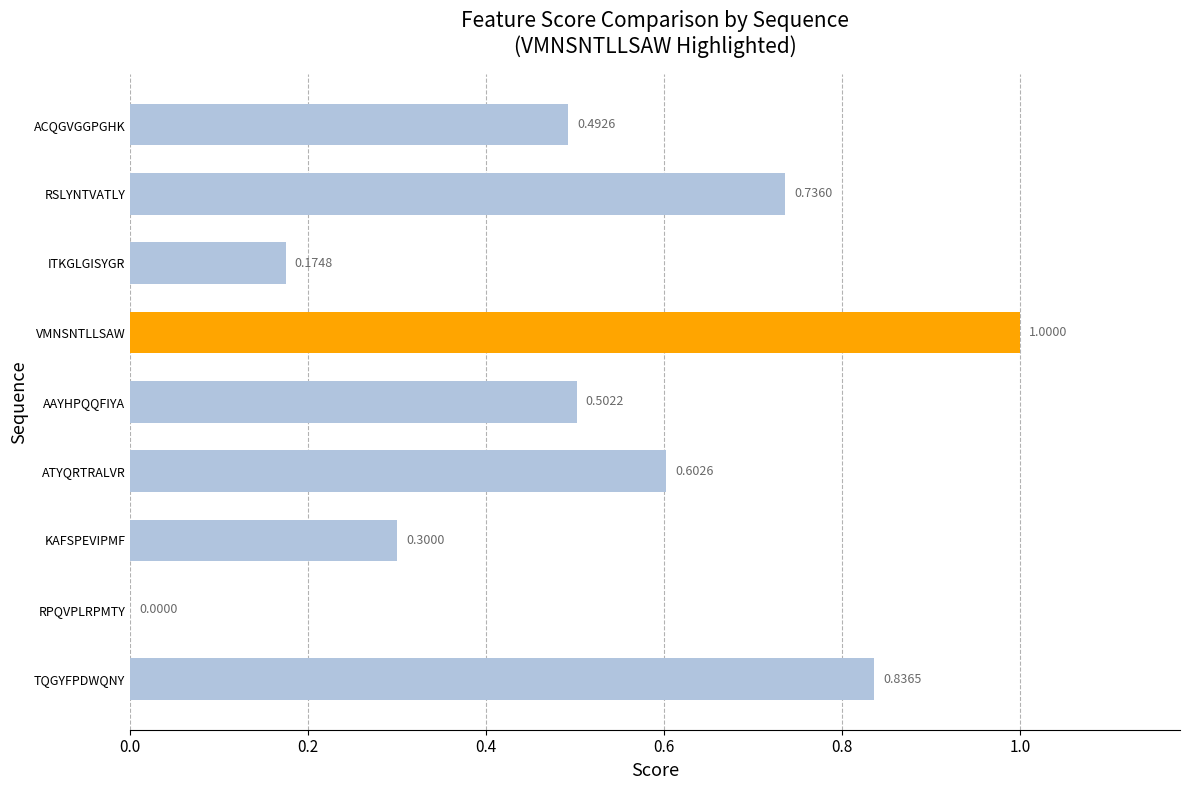

What is the change in value from RPQVPLRPMTY to KAFSPEVIPMF?

+0.3